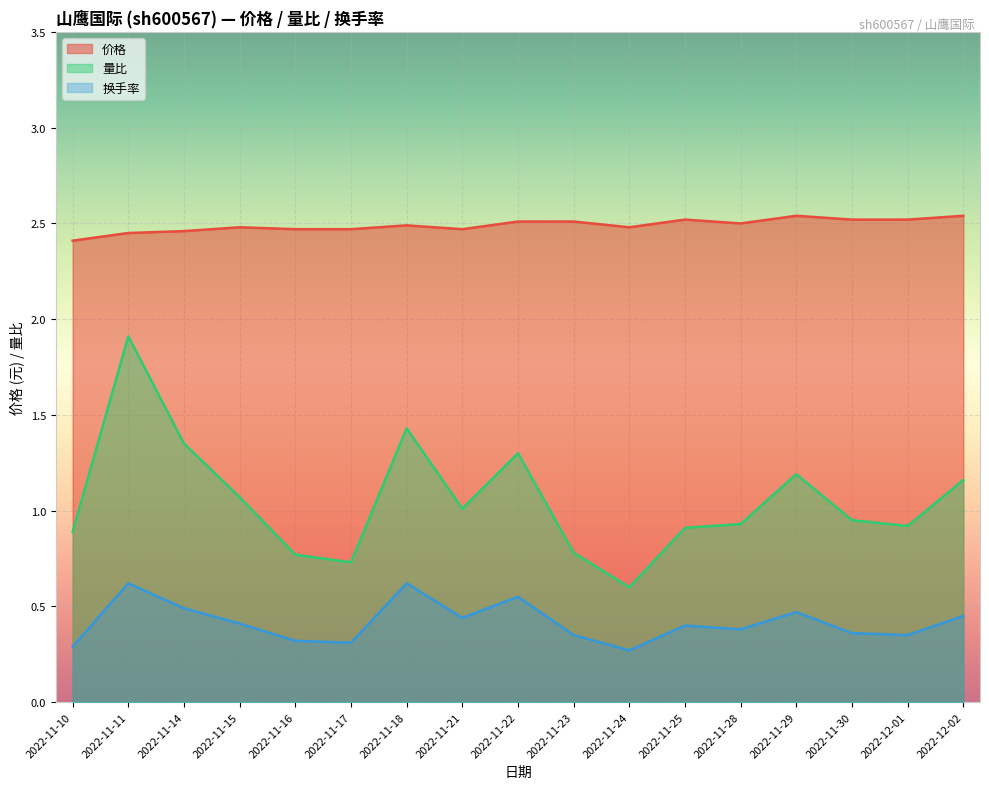

What is the difference between the highest and lowest values at 2022-11-25?

2.1